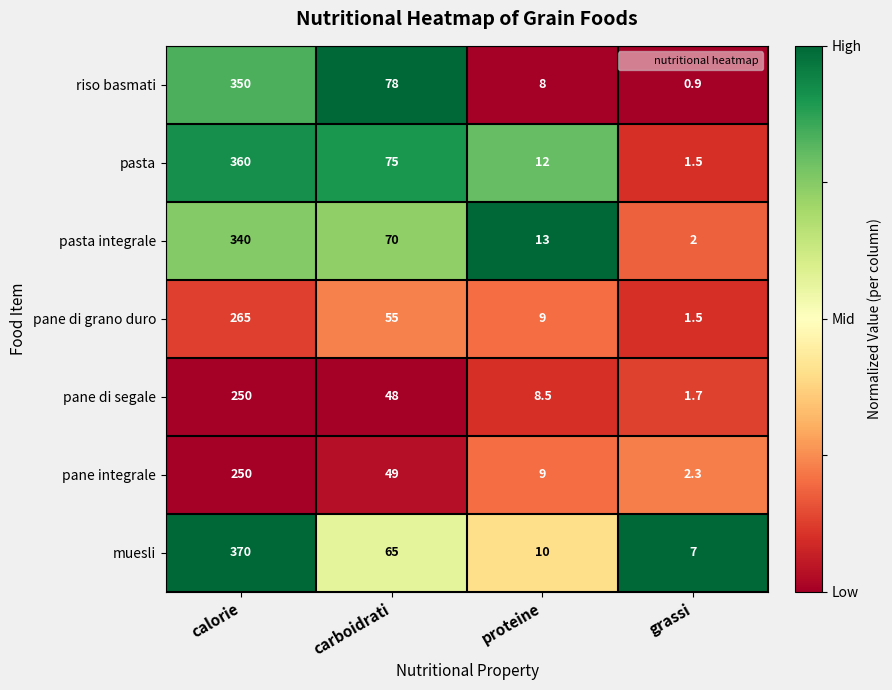

What is the minimum value for muesli?

7.0